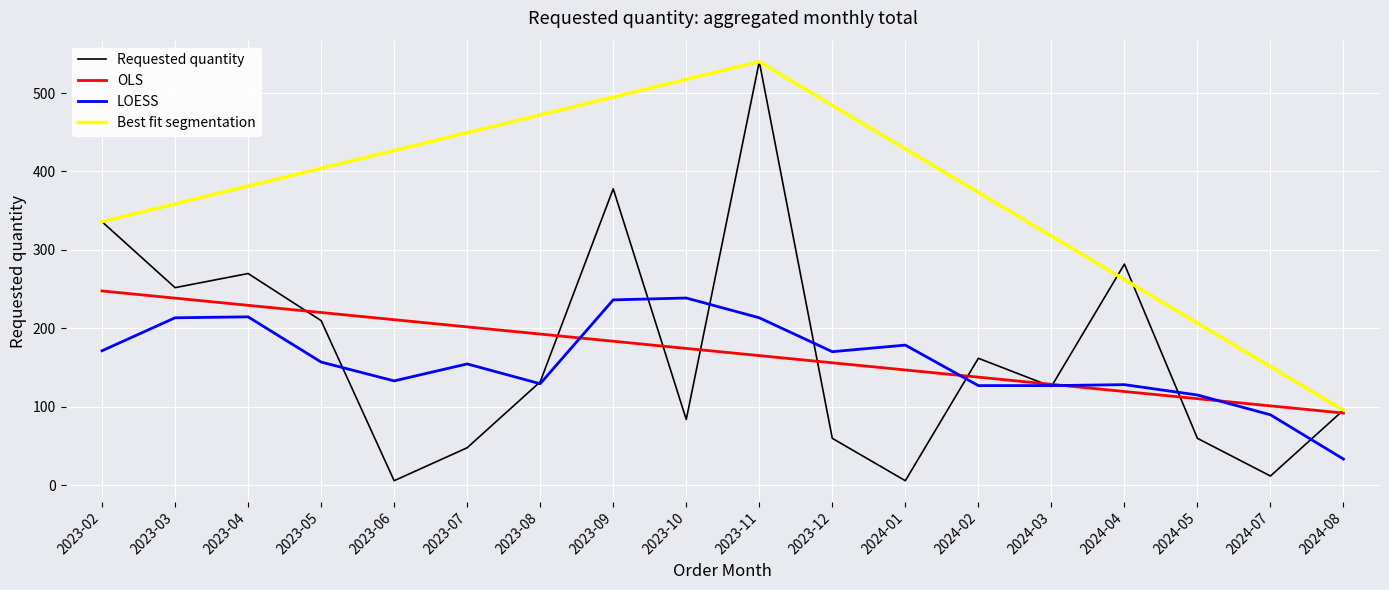

Which category has the lowest value across all series?

2023-06